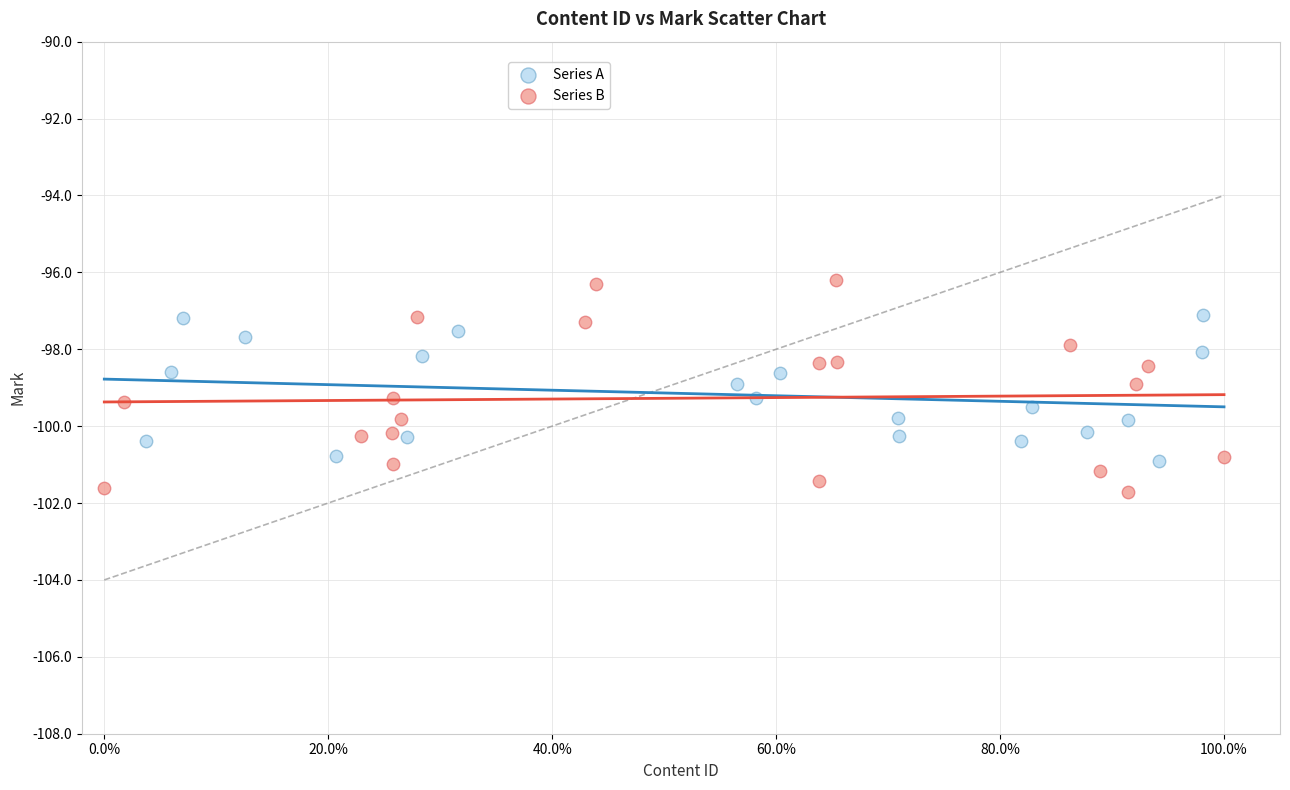

Which series contains the lowest Y value?

Series B